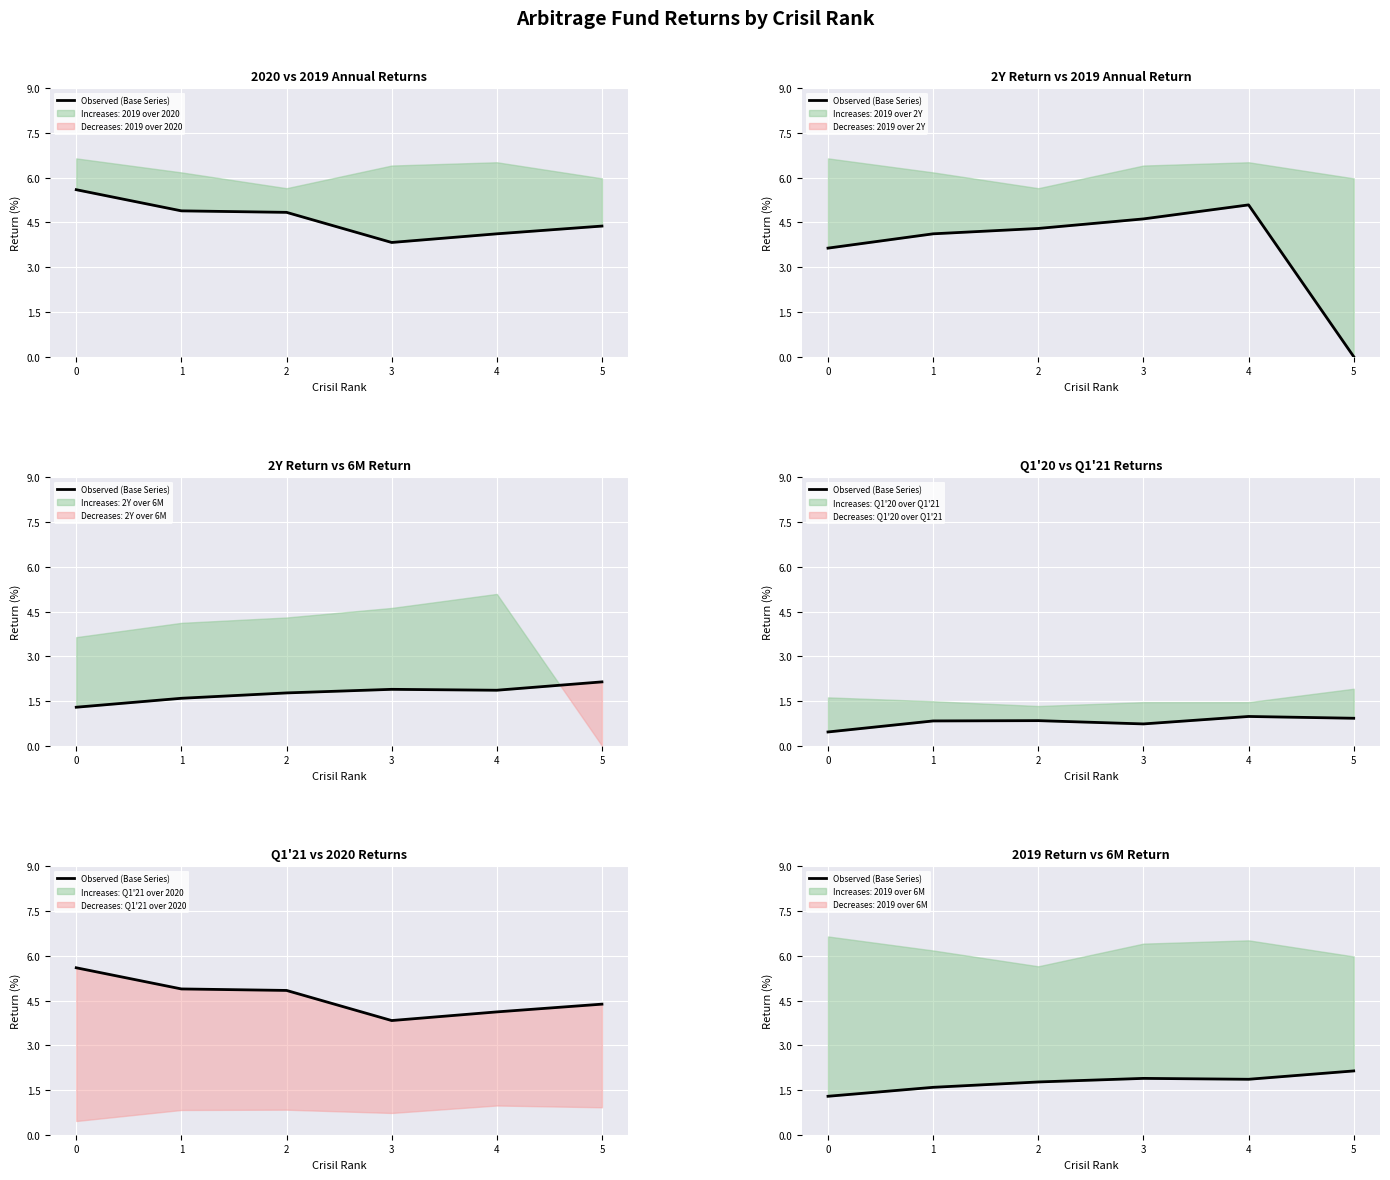

Reading right to left, what are all the values shown in this chart?

2.1	1.9	1.9	1.8	1.6	1.3